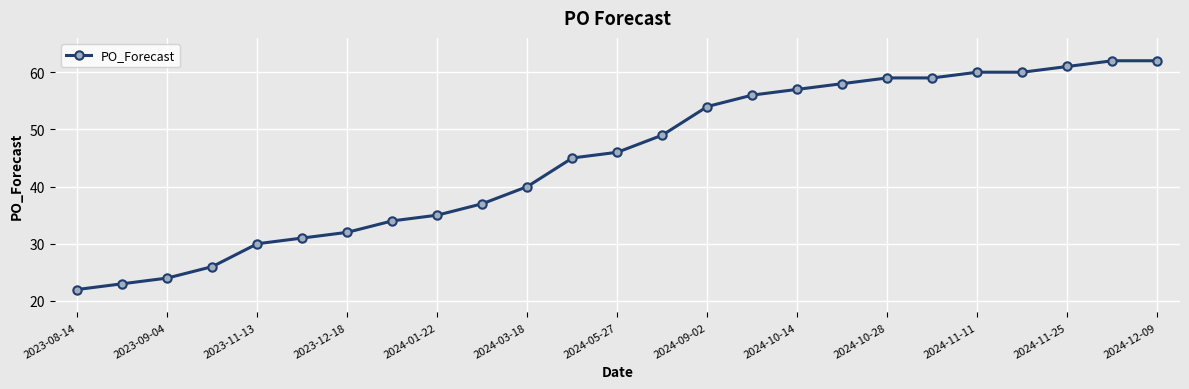

What is the average value?

45